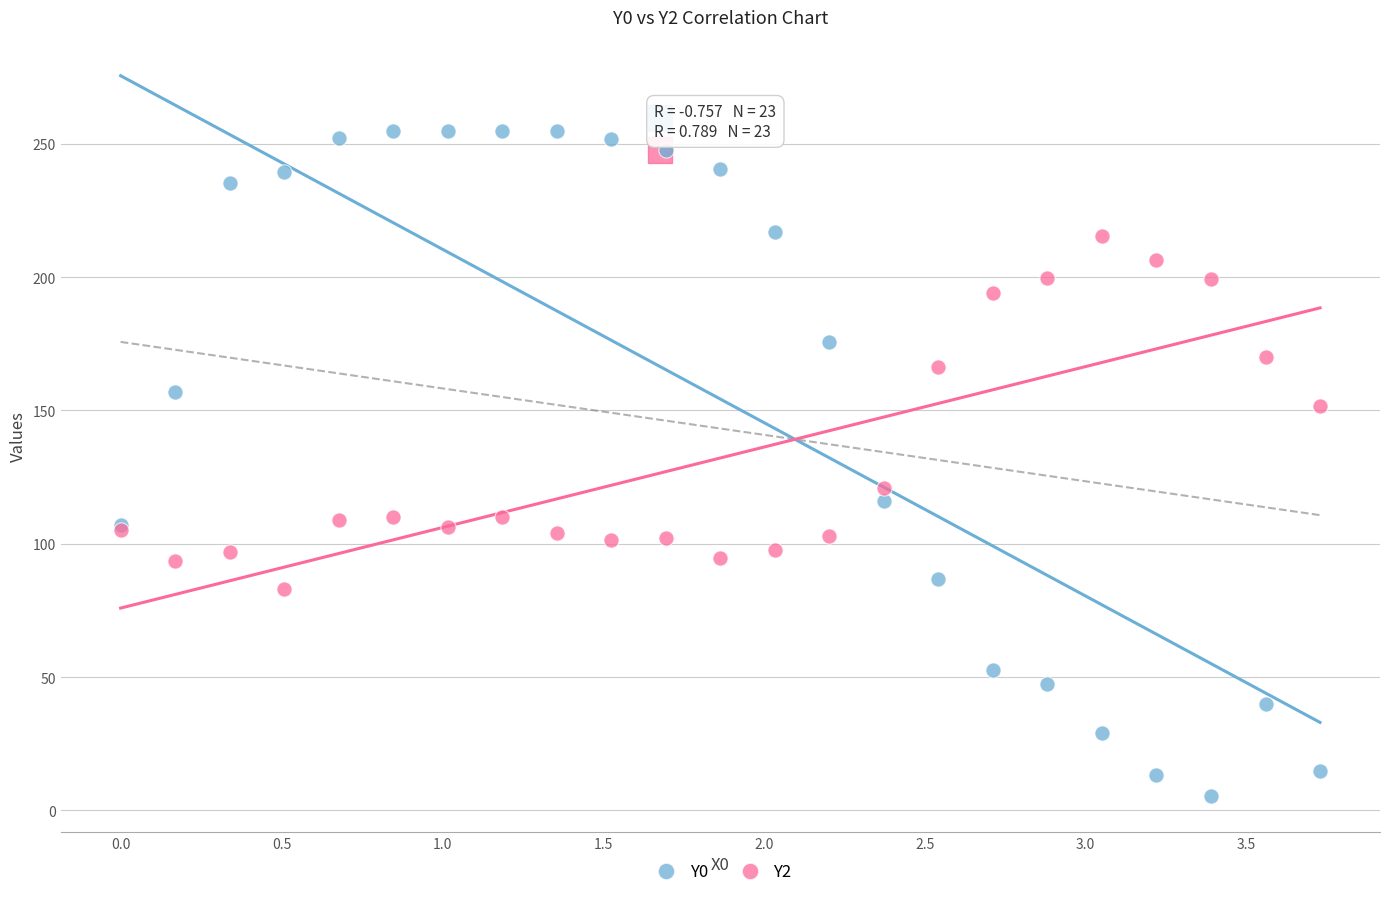

Which series contains the highest Y value?

Y0